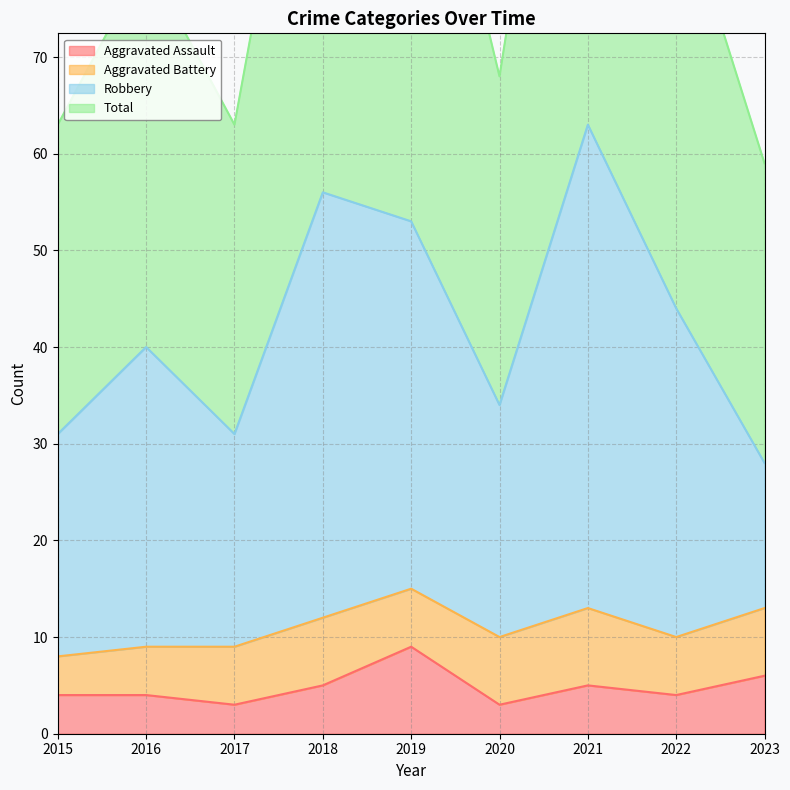

Is the value of Robbery at 2017 greater than the value of Total at 2021?

No